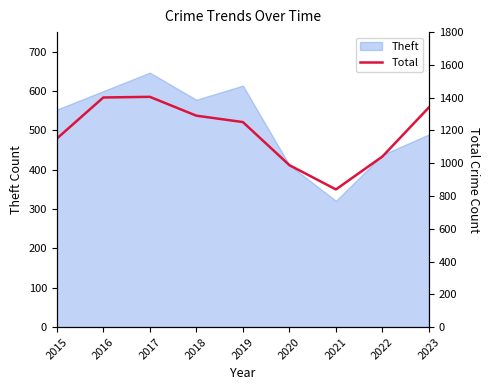

What is the sum of all values?

10707